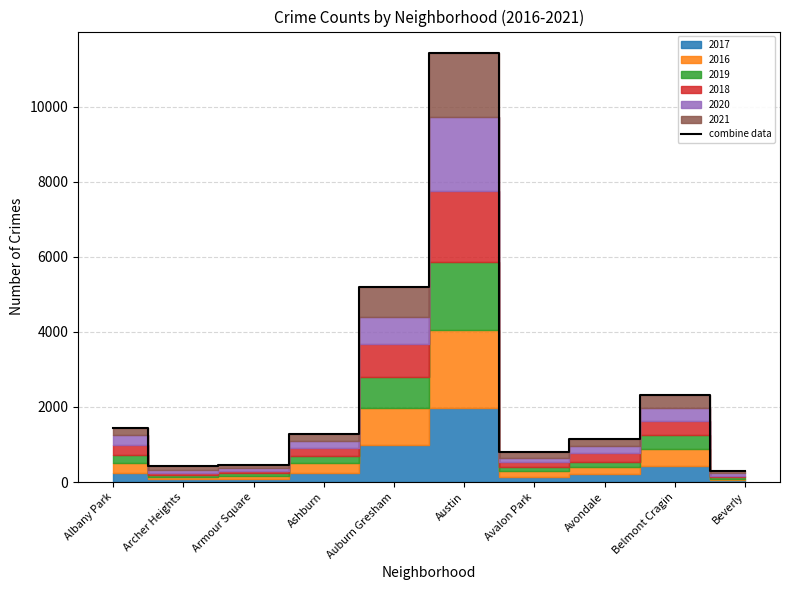

The chart shows a value of 6994 at Auburn Gresham. True or false?

False